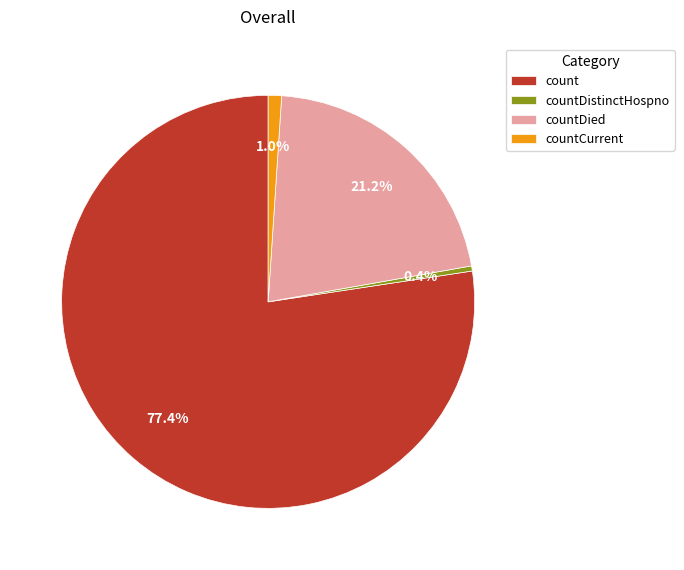

Combined, do countDied and countDistinctHospno account for over 50%?

No